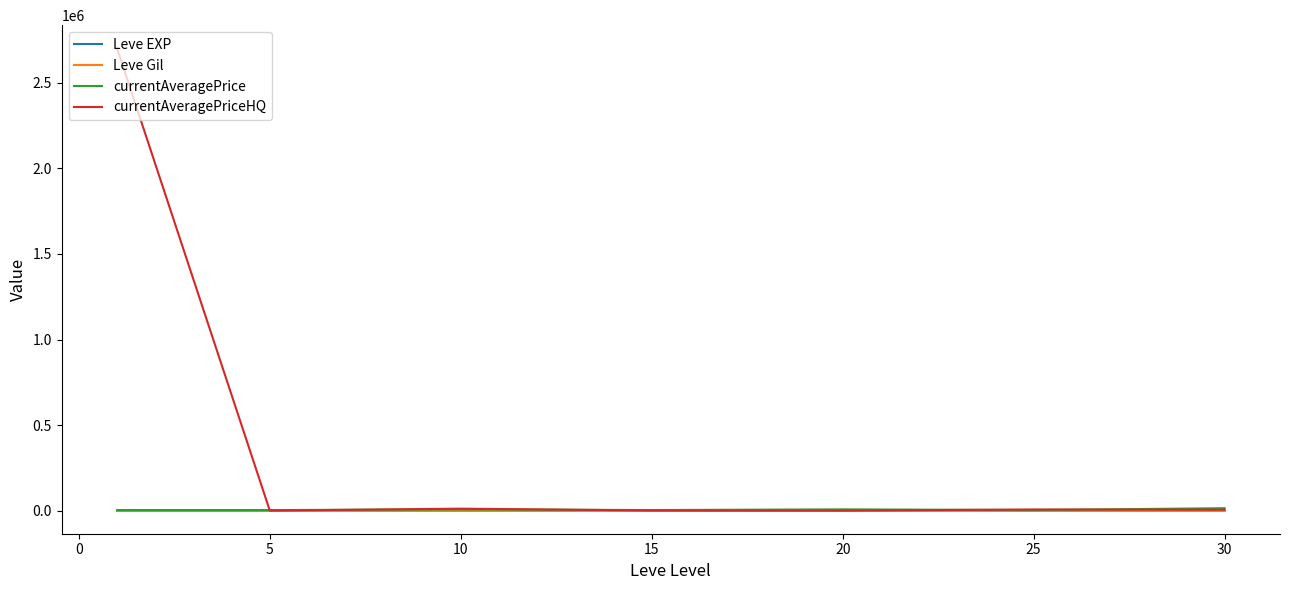

Which series has the largest range (max minus min)?

currentAveragePriceHQ